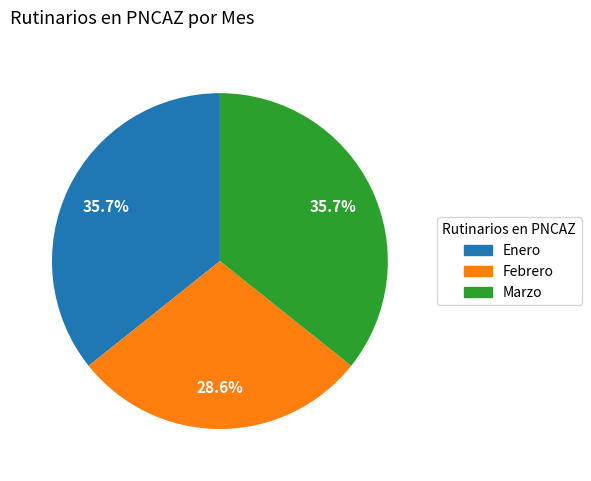

Is it true that Enero is 49% of the pie?

False